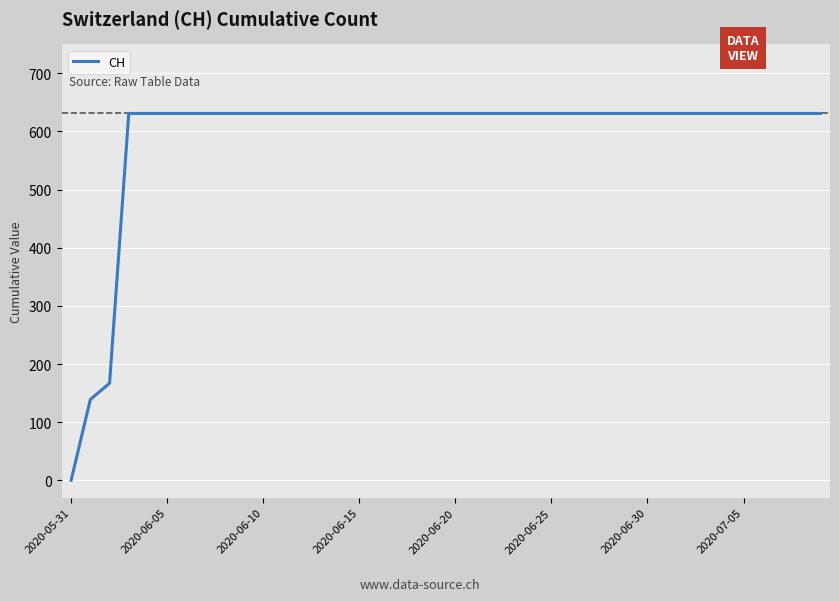

What is the maximum value shown in the chart?

631